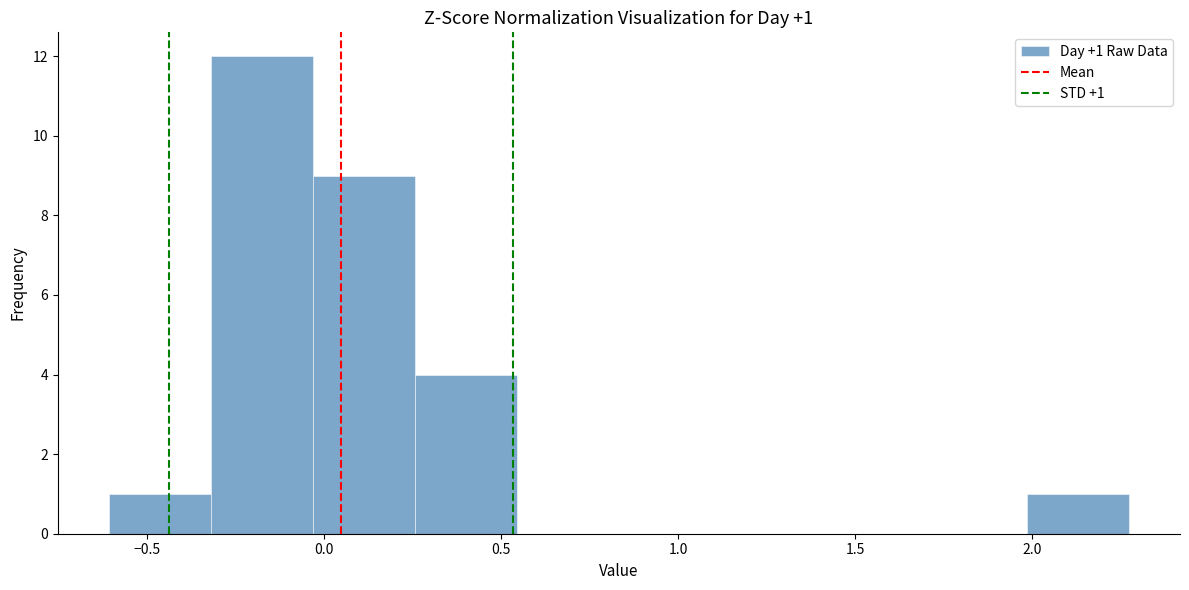

Which range on the x-axis has the tallest bar?

-0.30 to -0.05